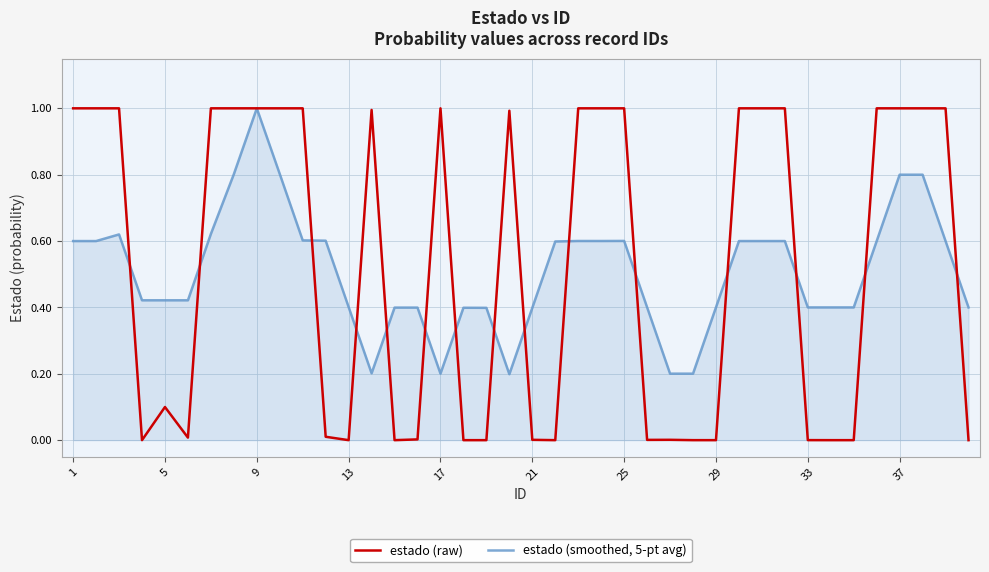

Which series has the widest spread of values?

estado (raw)